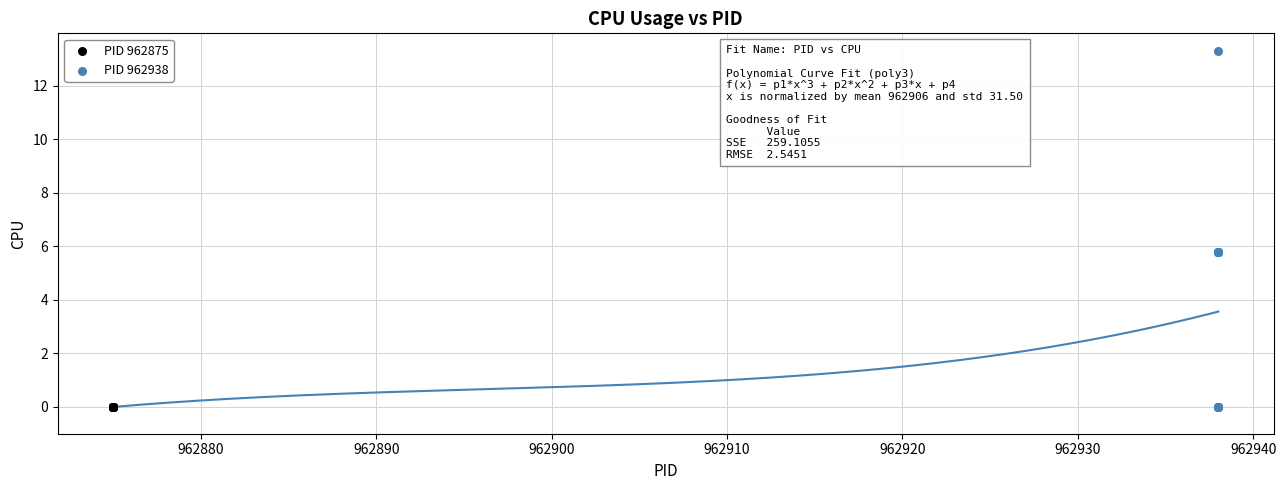

Which series reaches the maximum Y coordinate?

PID 962938